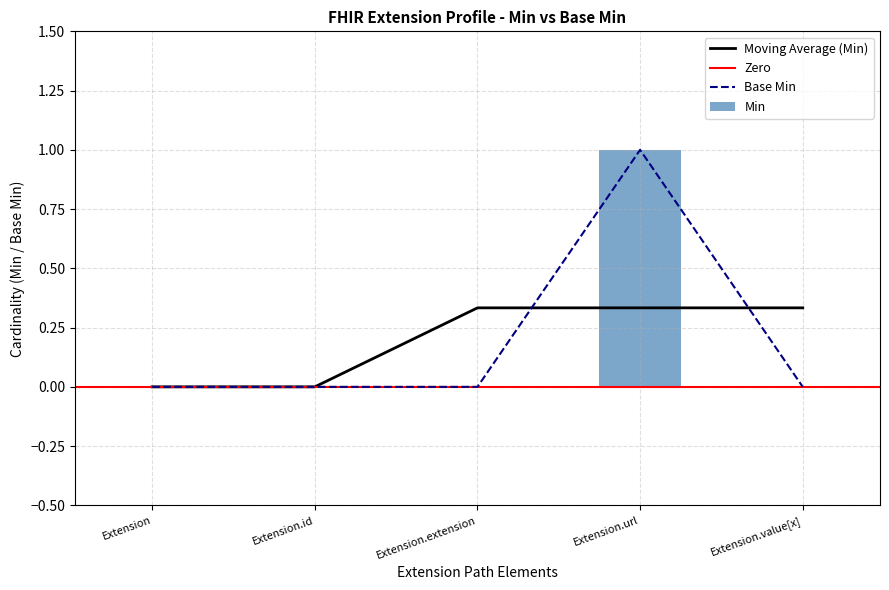

Reading left to right, extract all data points from this chart.

Min: Extension=0	Extension.id=0	Extension.extension=0	Extension.url=1	Extension.value[x]=0
Base Min: Extension=0	Extension.id=0	Extension.extension=0	Extension.url=1	Extension.value[x]=0